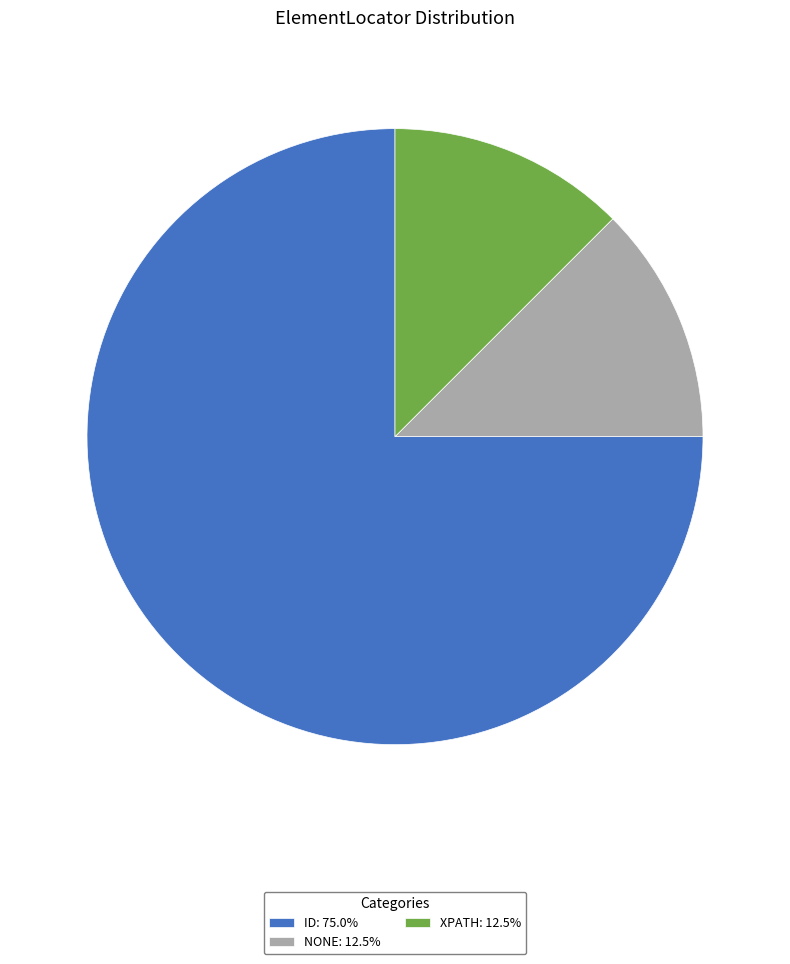

Is the sum of ID: 75.0% and XPATH: 12.5% greater than half?

Yes